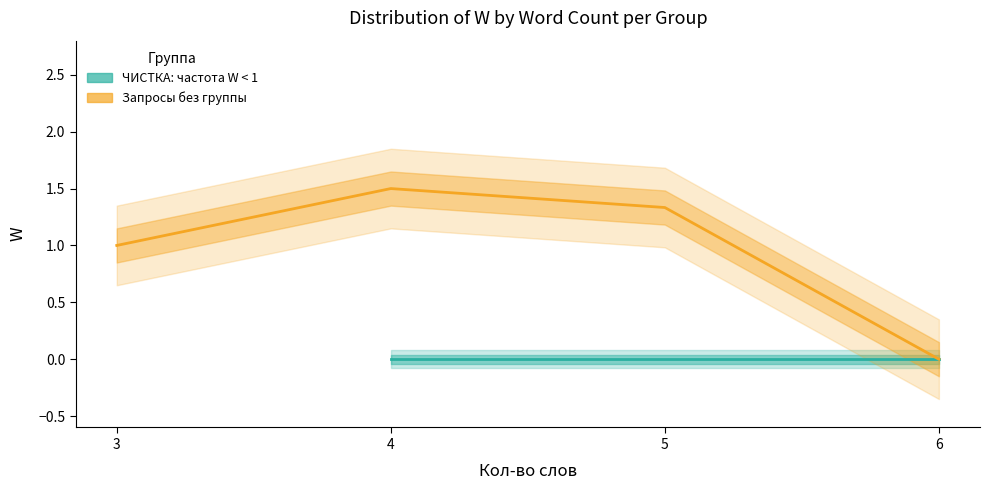

What is the total value across all series at 4?

1.5